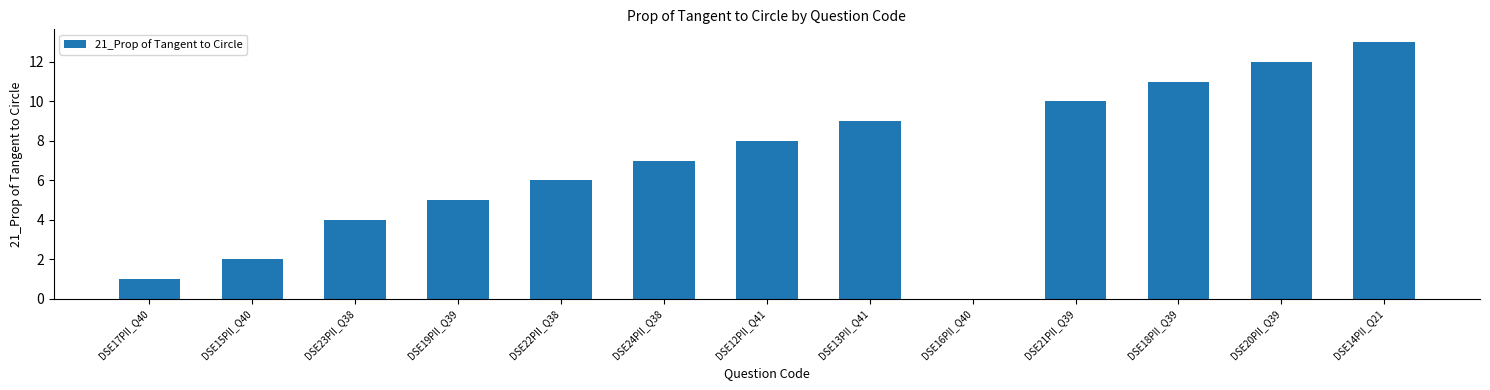

How many data points does each series have?

13